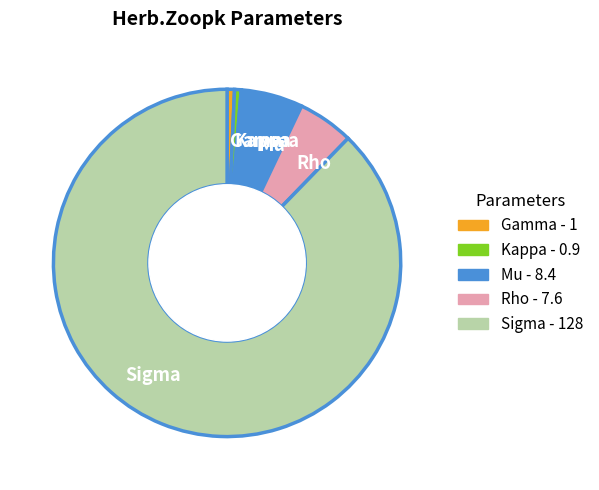

What is the largest slice in the pie chart?

Sigma